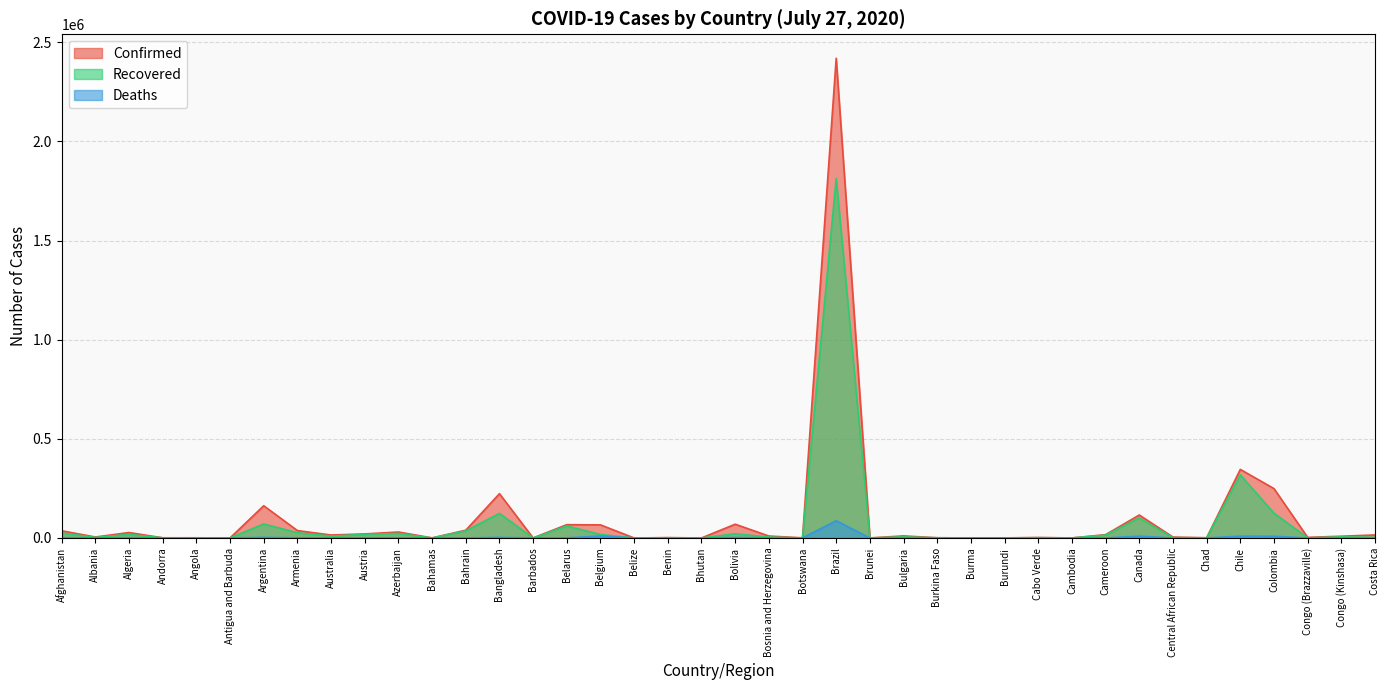

Which series has the largest range (max minus min)?

Confirmed